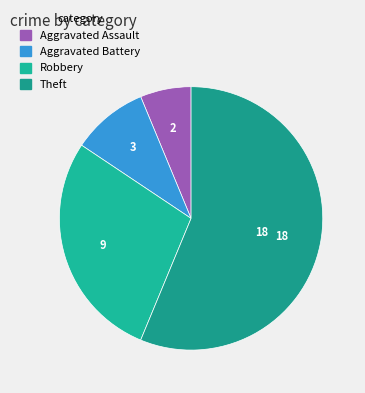

Count the number of slices in the pie.

4